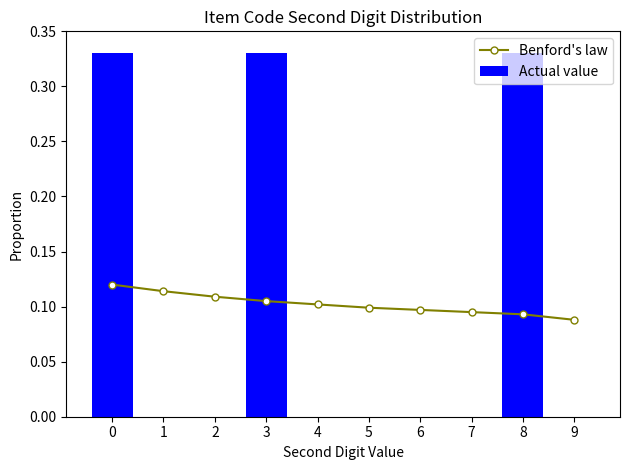

How many data points in Actual value are above 0?

3